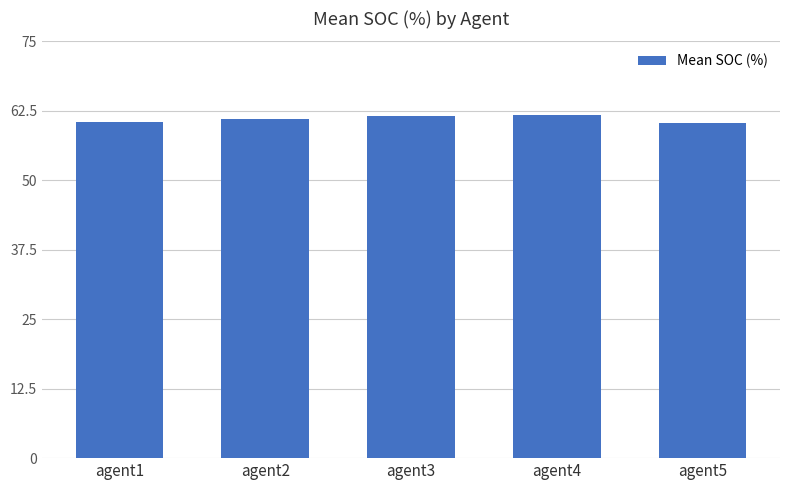

How many bars are there in total?

5